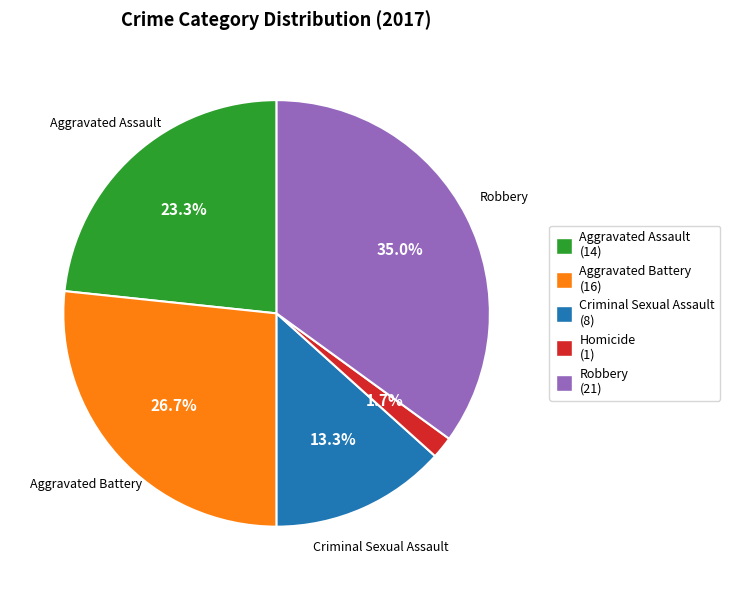

What percentage is the Aggravated Assault slice, to the nearest percent?

23%